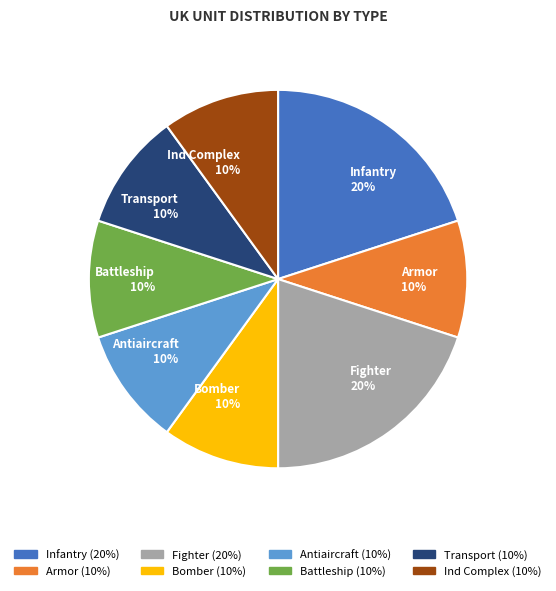

The Fighter slice represents 7% of the pie. True or false?

False